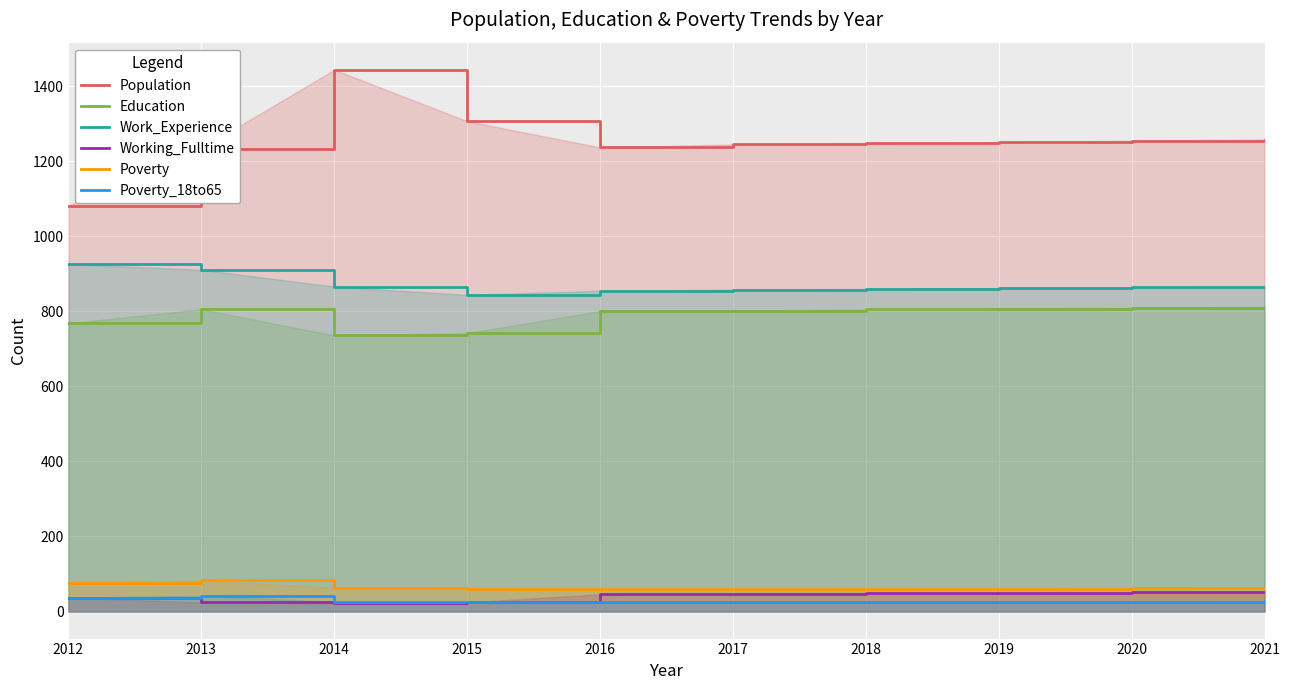

What are all the series names shown in the legend?

Population, Education, Work_Experience, Working_Fulltime, Poverty, Poverty_18to65